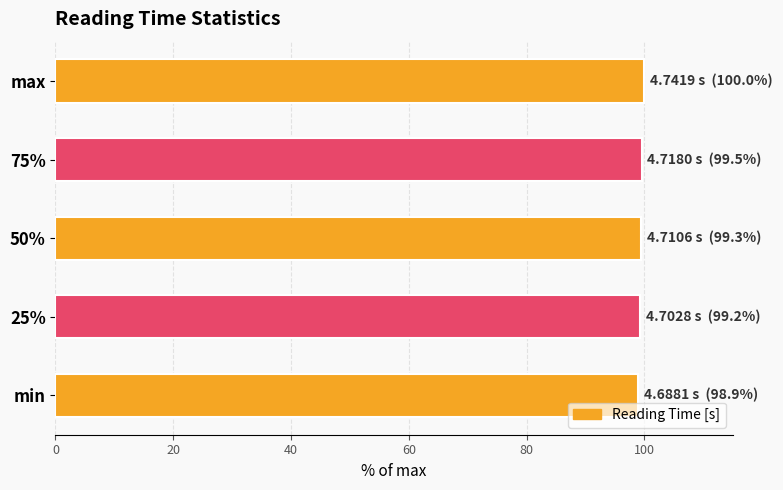

What is the approximate value at min?

98.9